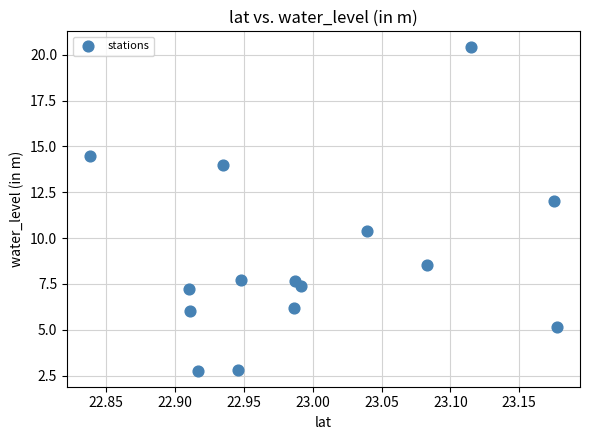

What Y value in the scatter plot is closest to 11?

10.4